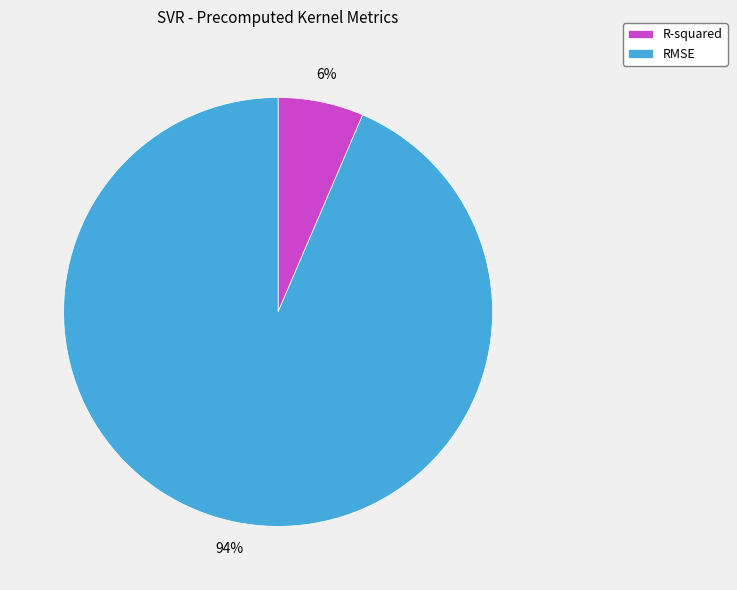

Which category has the smallest portion of the pie?

R-squared